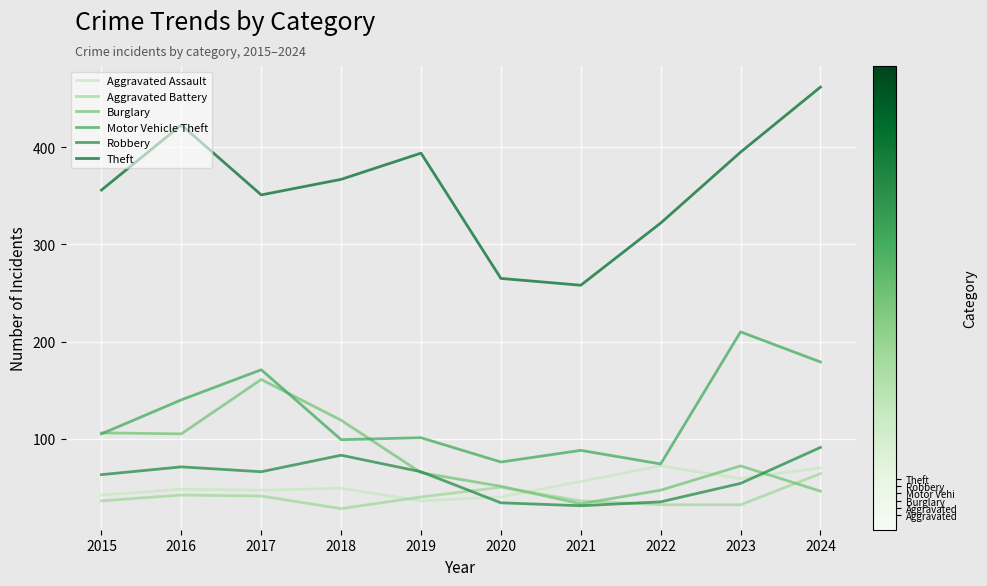

Which category has the lowest value in the Theft series?

2021